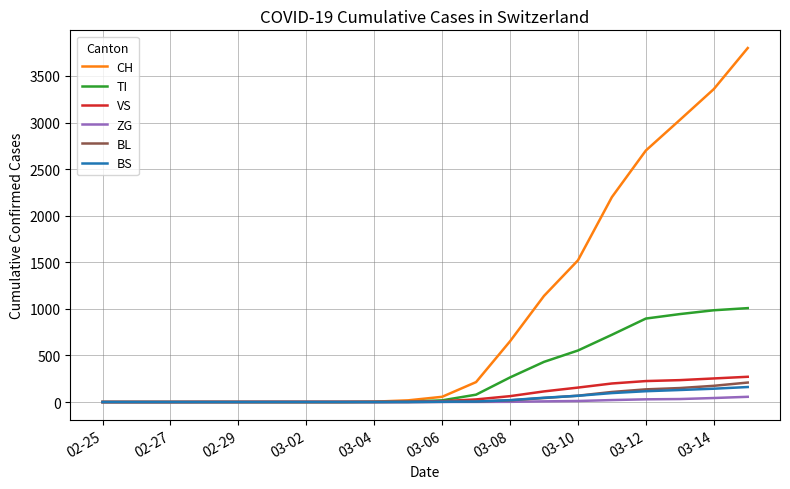

Which series has the largest range (max minus min)?

CH